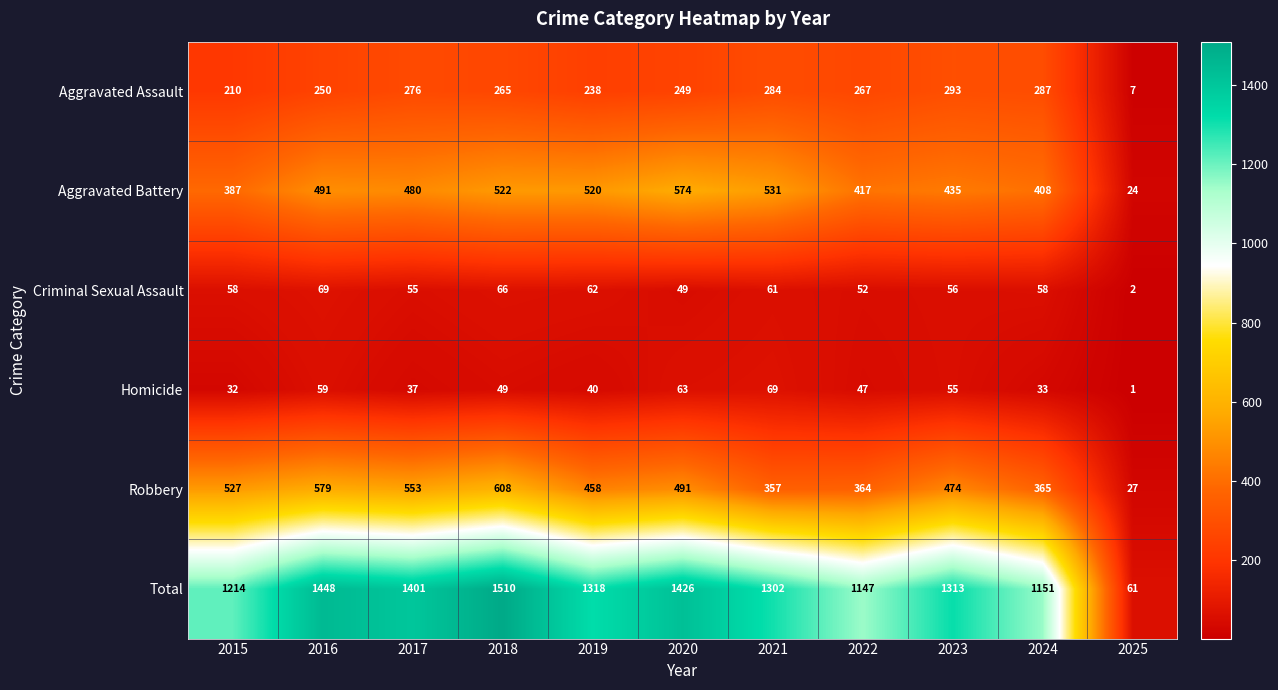

Which series has the widest spread of values?

Total